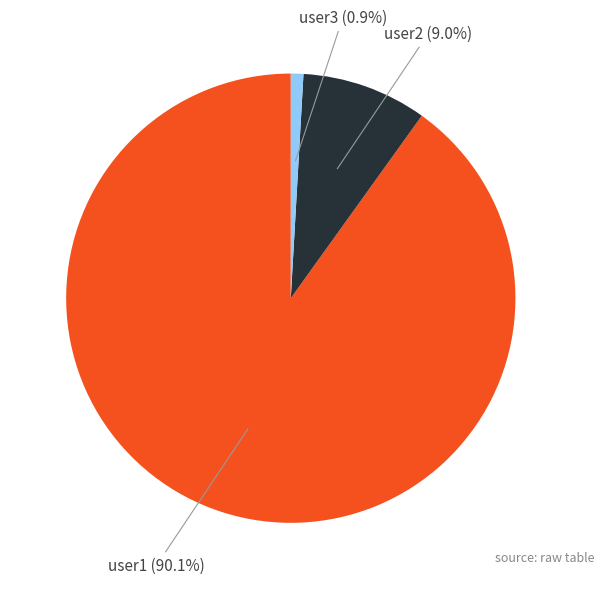

Count the number of slices in the pie.

3